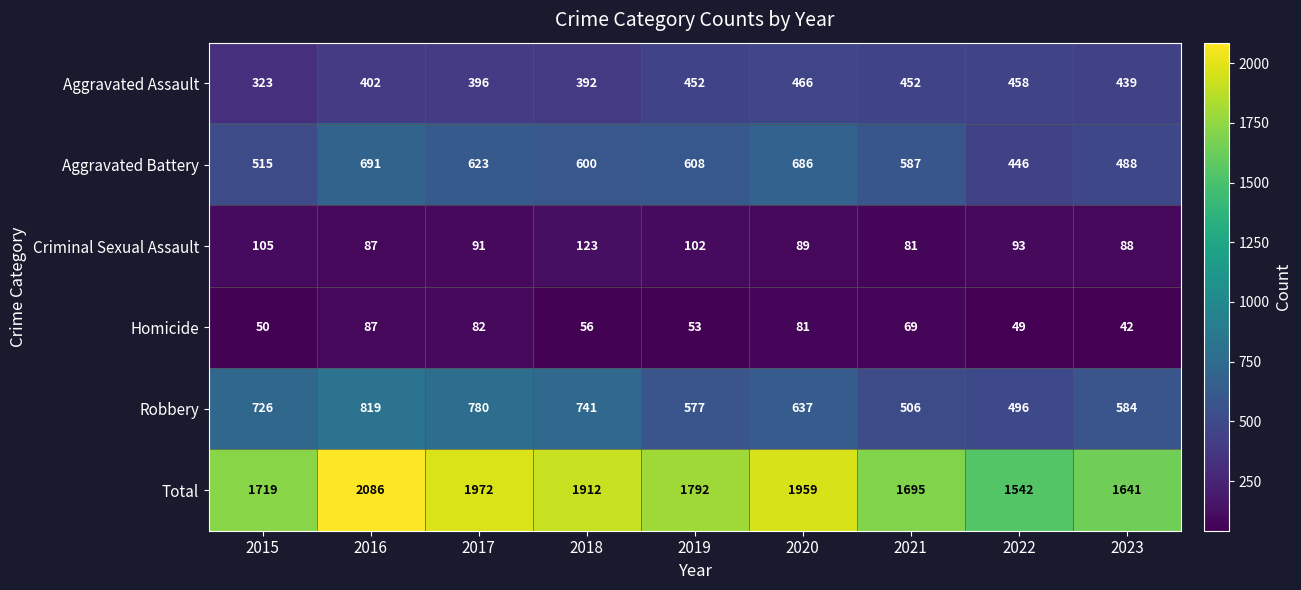

What is the average value of the Total series?

1813